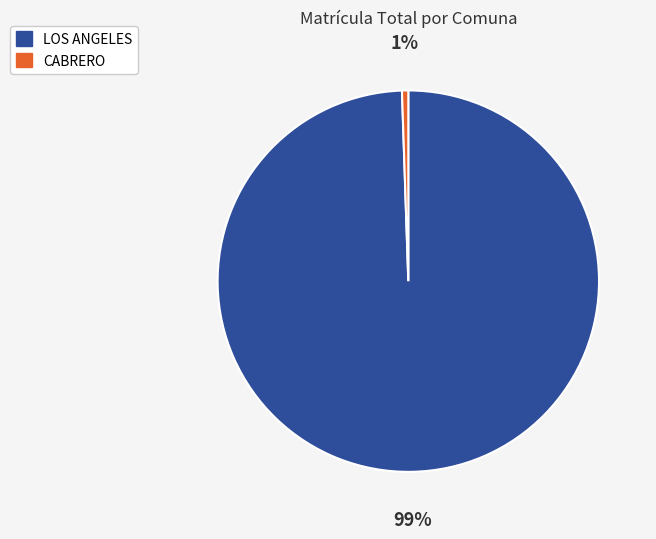

Which slice is the largest?

LOS ANGELES